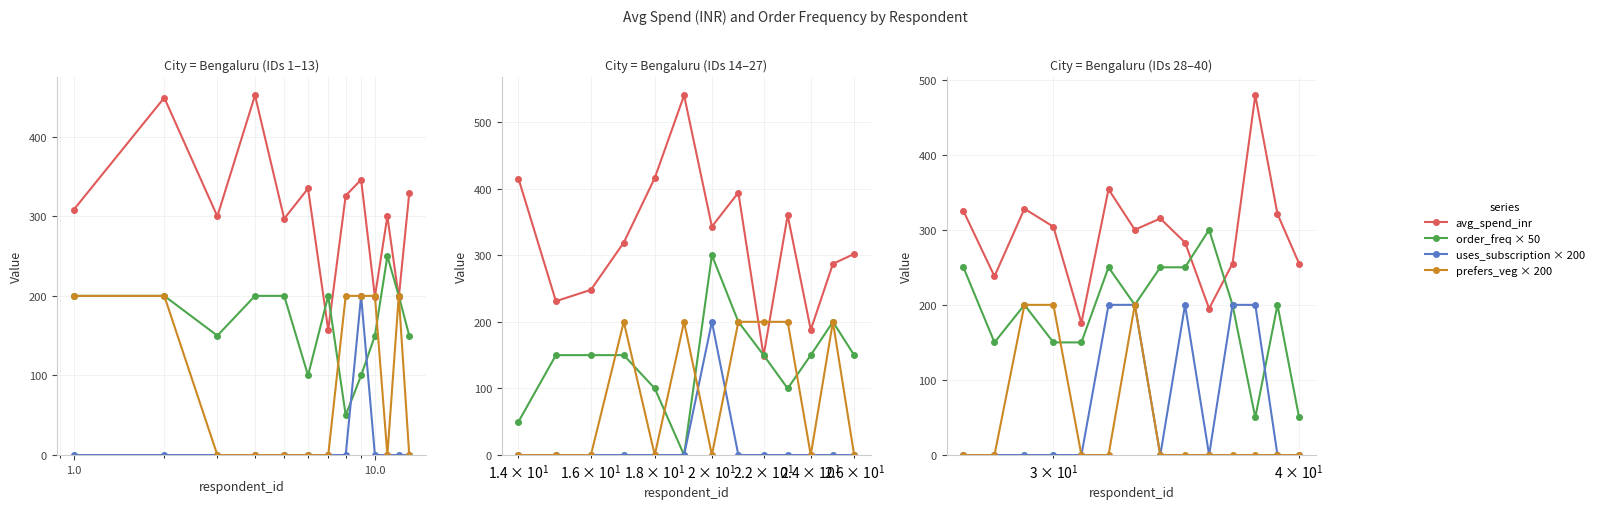

How many lines are shown in the chart?

4